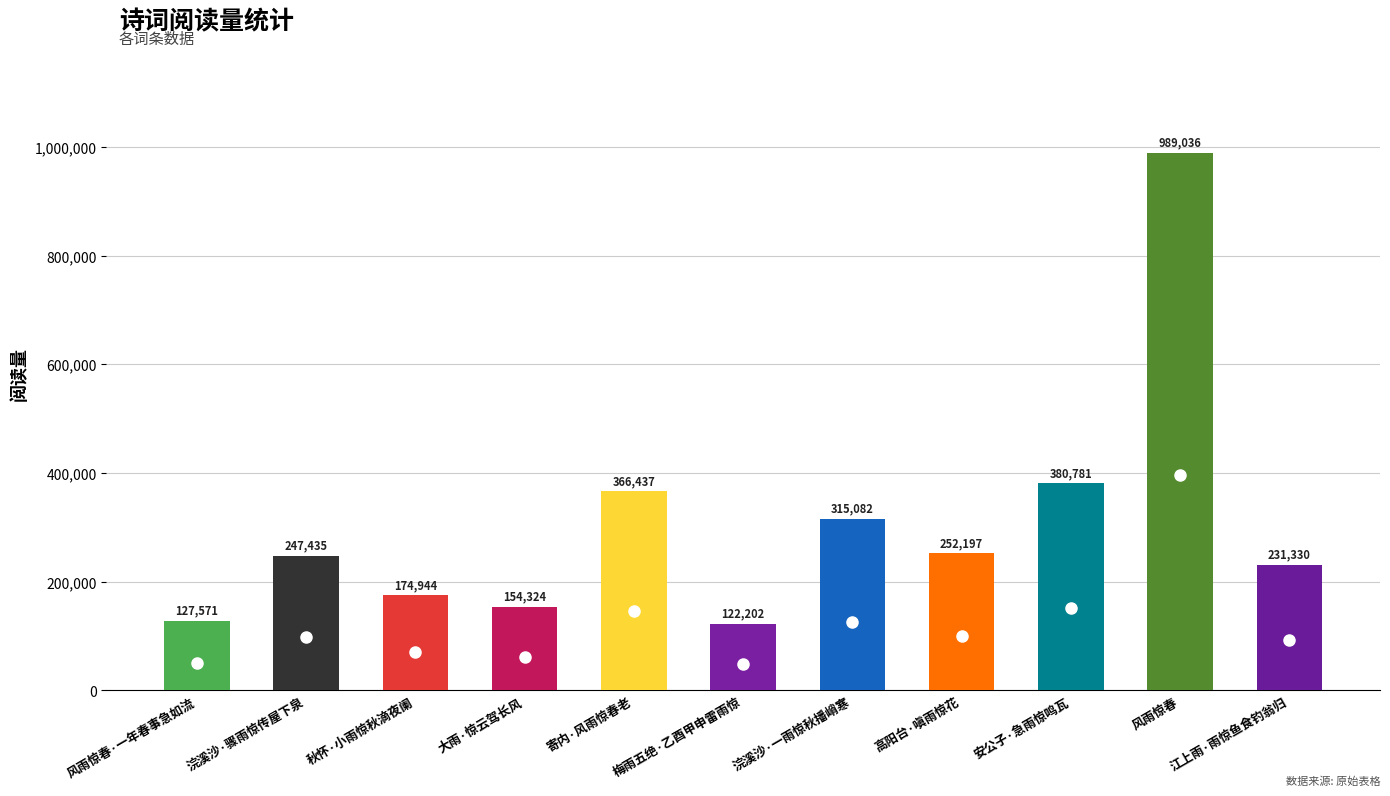

Reading left to right, list all the values displayed in this chart.

127571	247435	174944	154324	366437	122202	315082	252197	380781	989036	231330